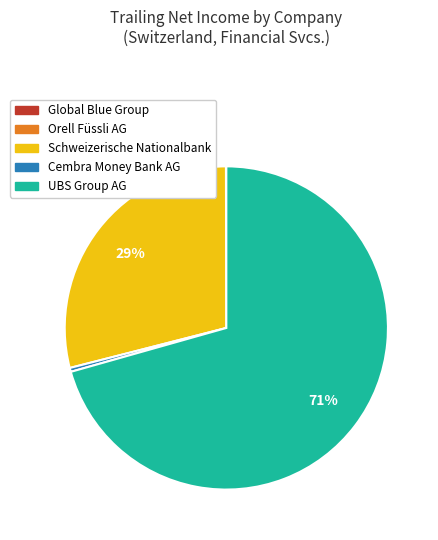

Approximately how many times larger is the value at UBS Group AG compared to Cembra Money Bank AG?

179.8